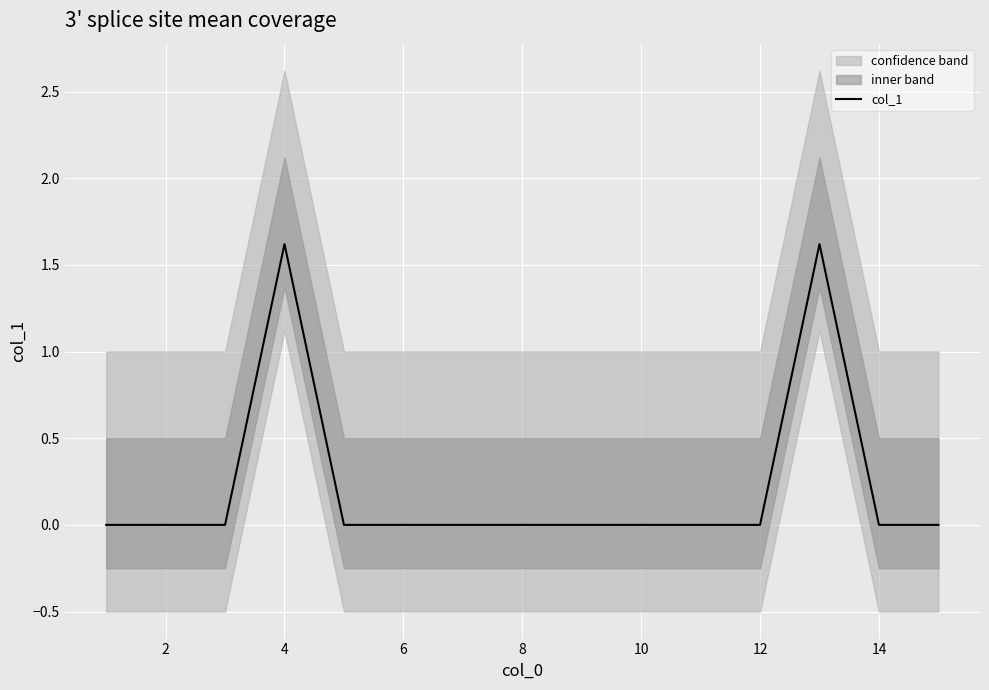

What is the average value?

0.2